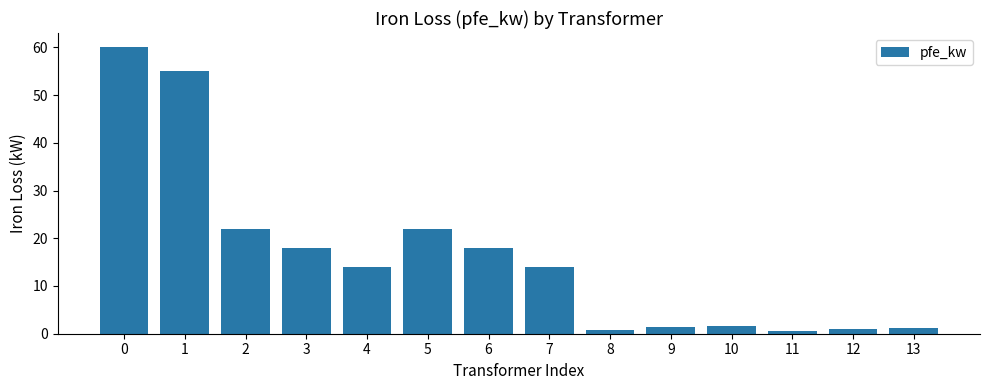

What is the greatest value displayed?

60.0